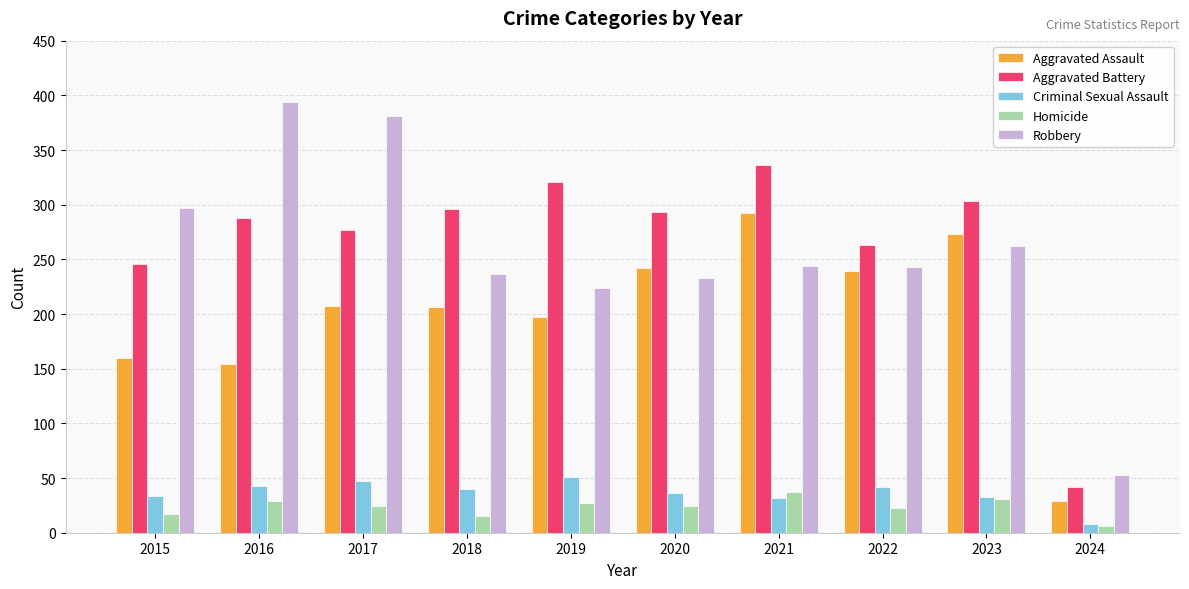

What is the spread (max minus min) of values at 2021?

304